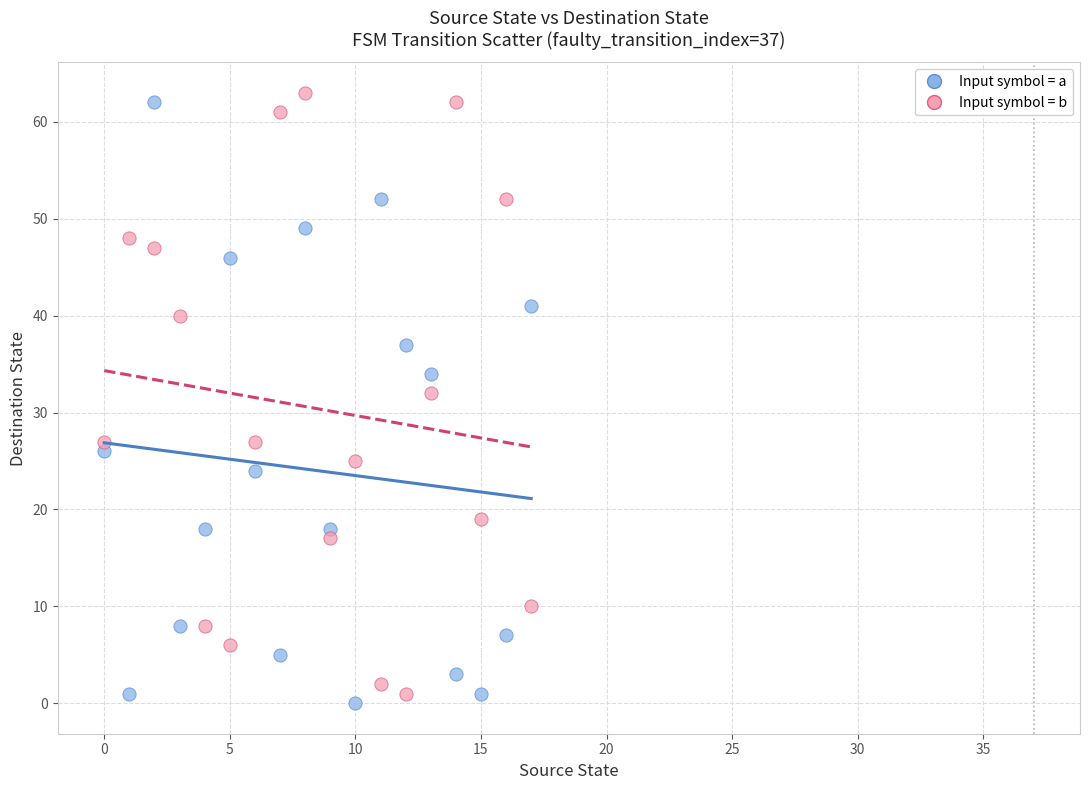

Across all series, what Y value is closest to 31?

32